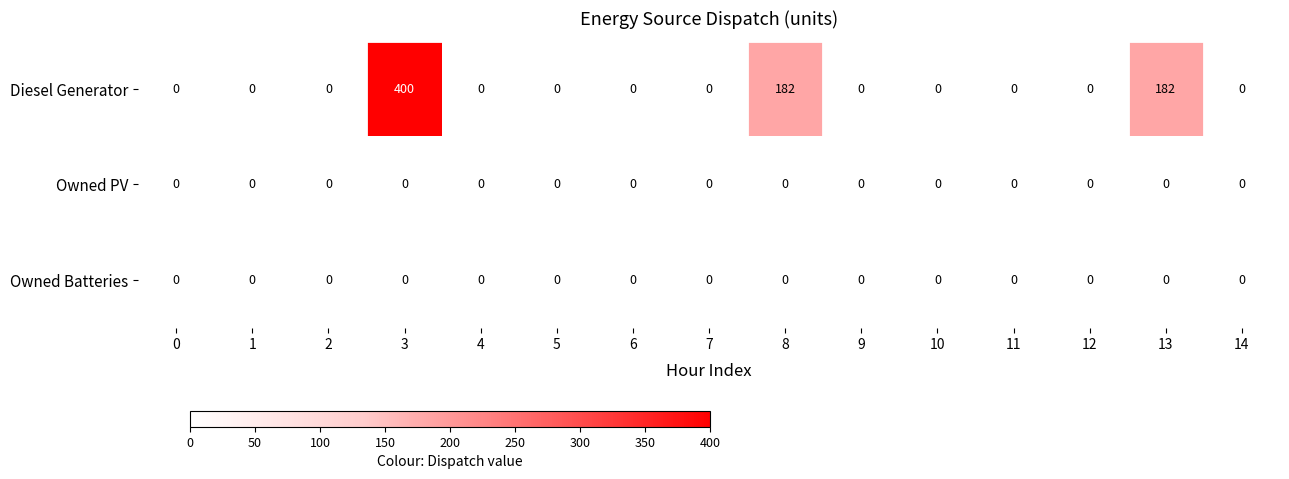

The value of Diesel Generator at 2 is 240. True or false?

False